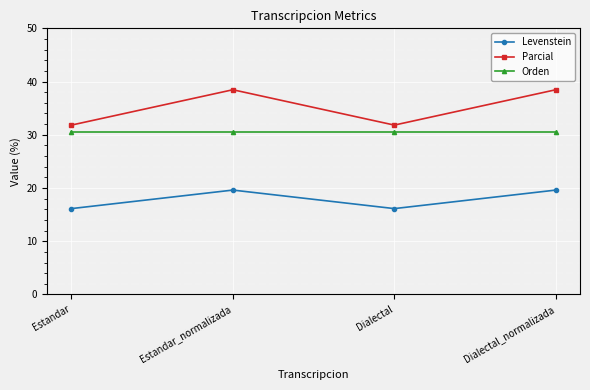

Rank the series at Estandar from highest to lowest value.

Parcial, Orden, Levenstein